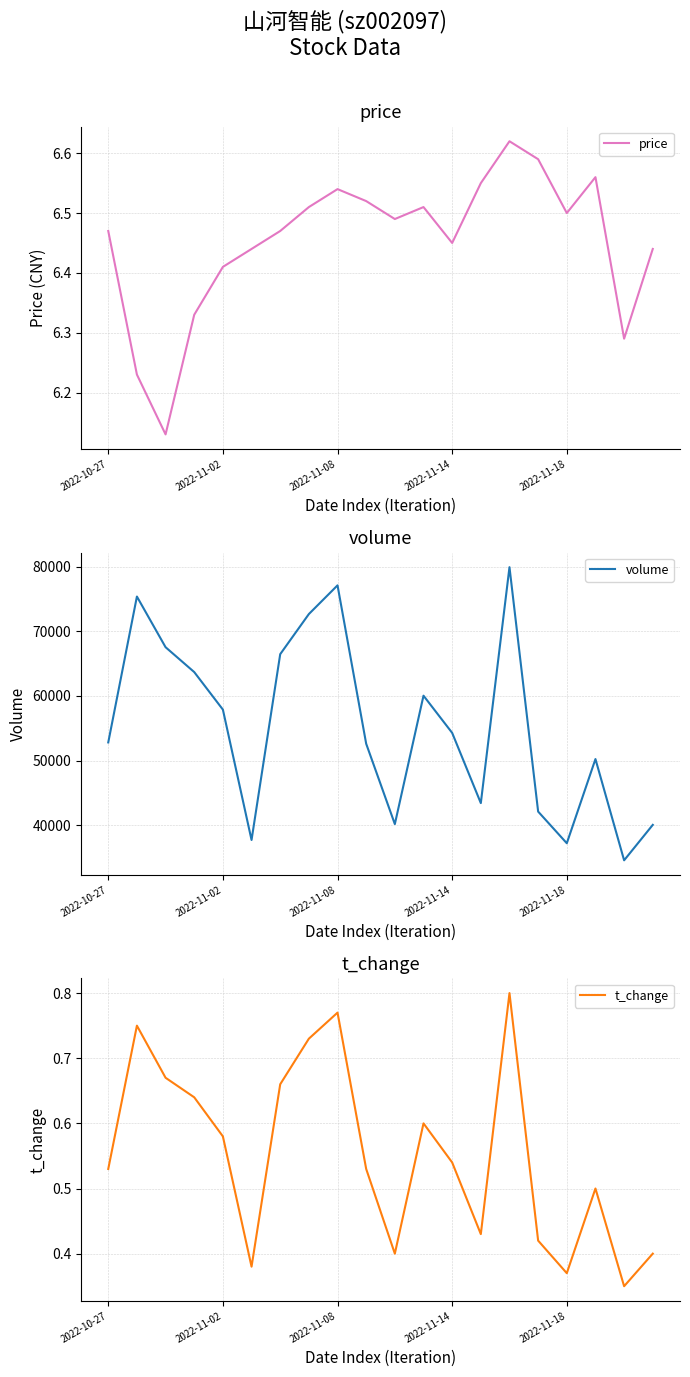

Is the value of t_change at 5 greater than the value of price at 18?

No